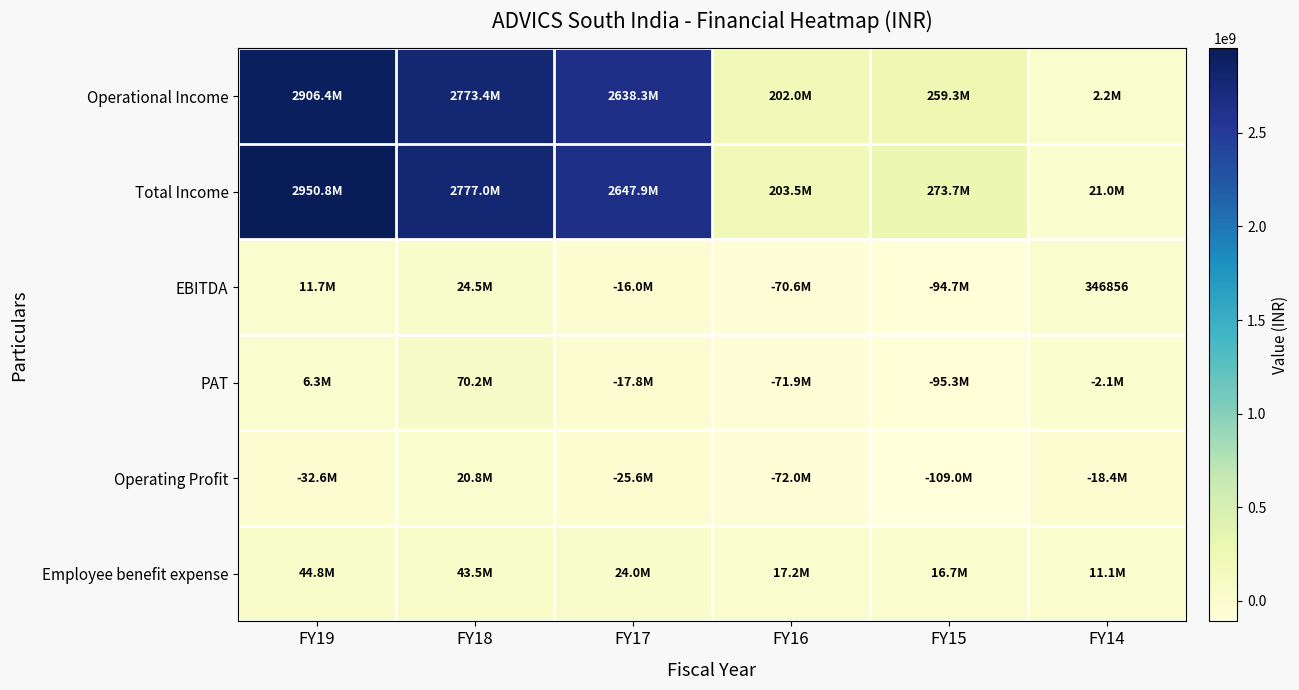

What is the difference between the PAT values at FY16 and FY19?

78206824.0